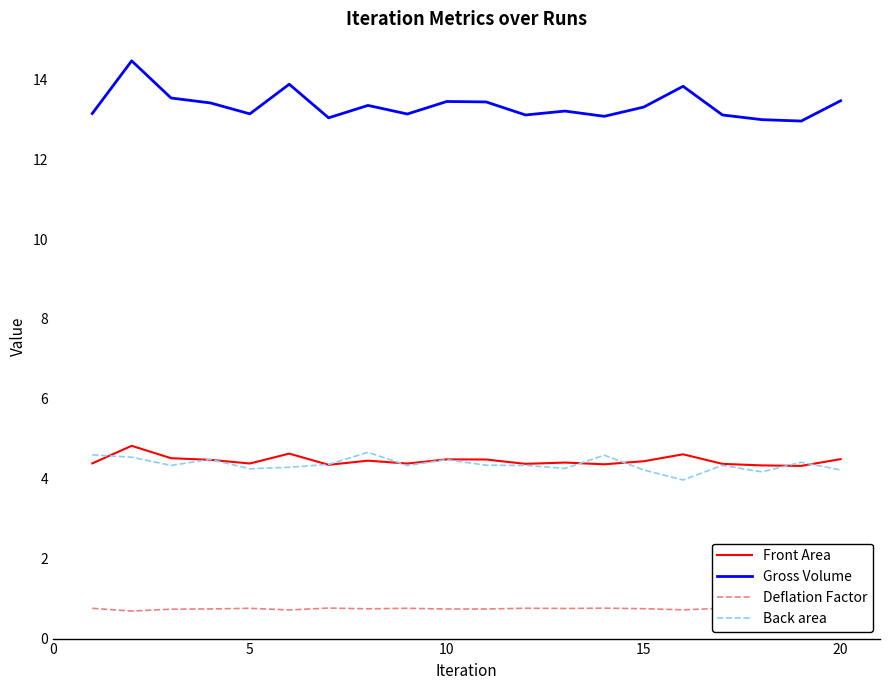

What is the difference between the maximum and minimum values in the Front Area series?

0.5